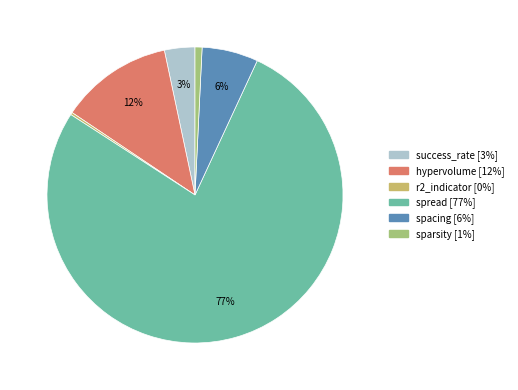

Combined, do spread and spacing account for over 50%?

Yes